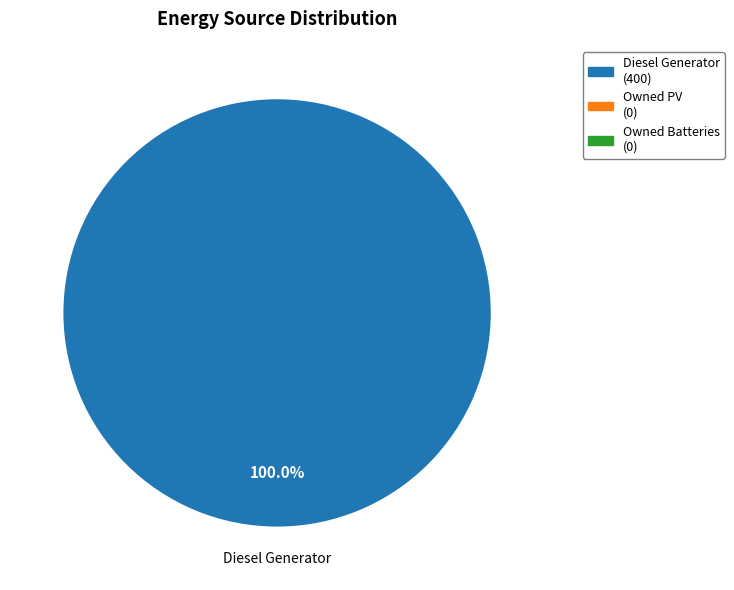

How many slices are in this pie chart?

3